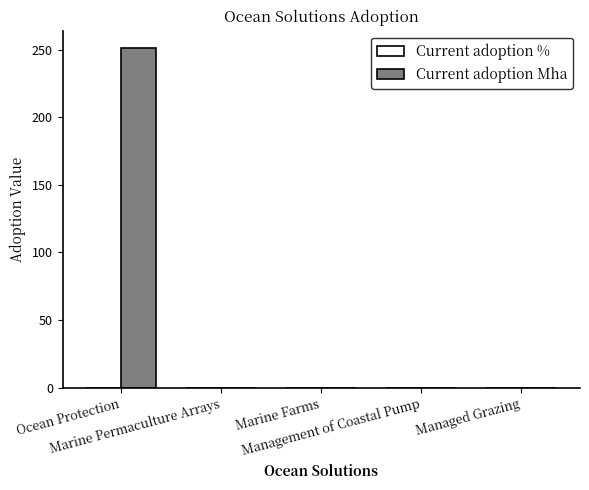

What is the average value of the Current adoption Mha series?

50.3